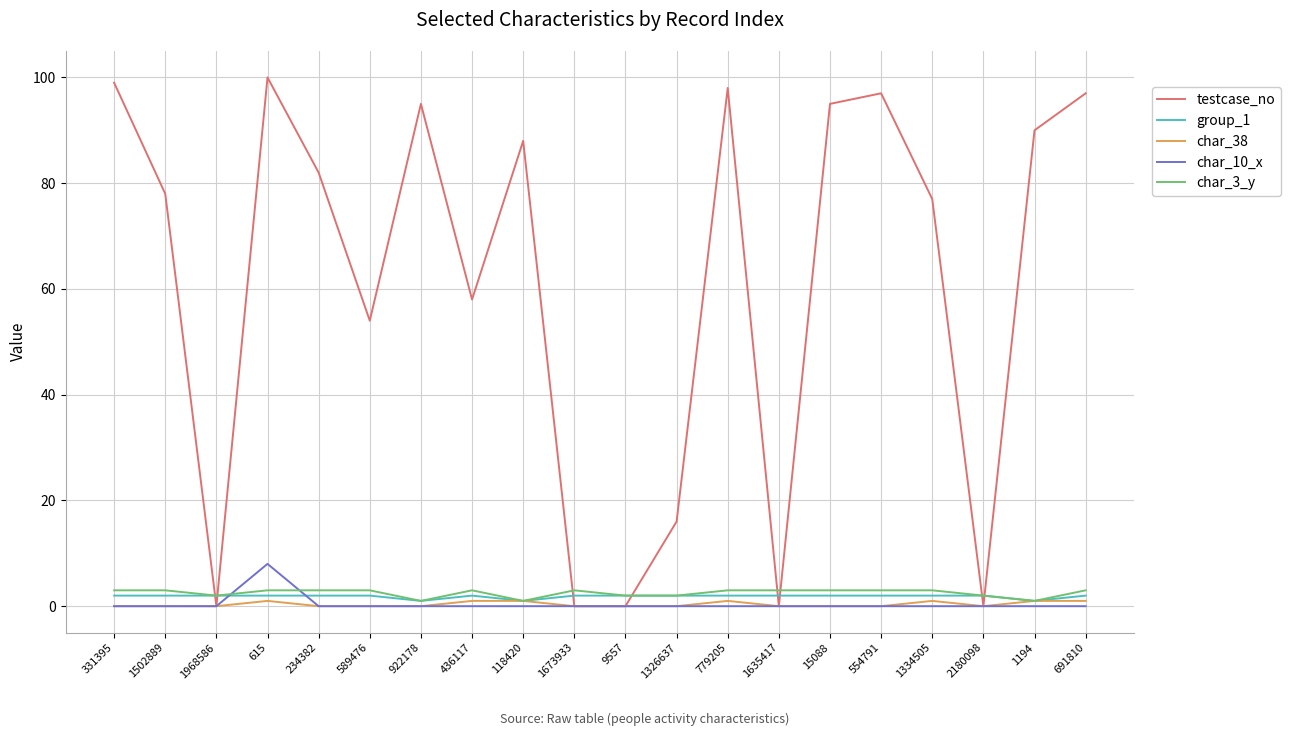

List the series in order of their peak value, lowest first.

char_38, group_1, char_3_y, char_10_x, testcase_no